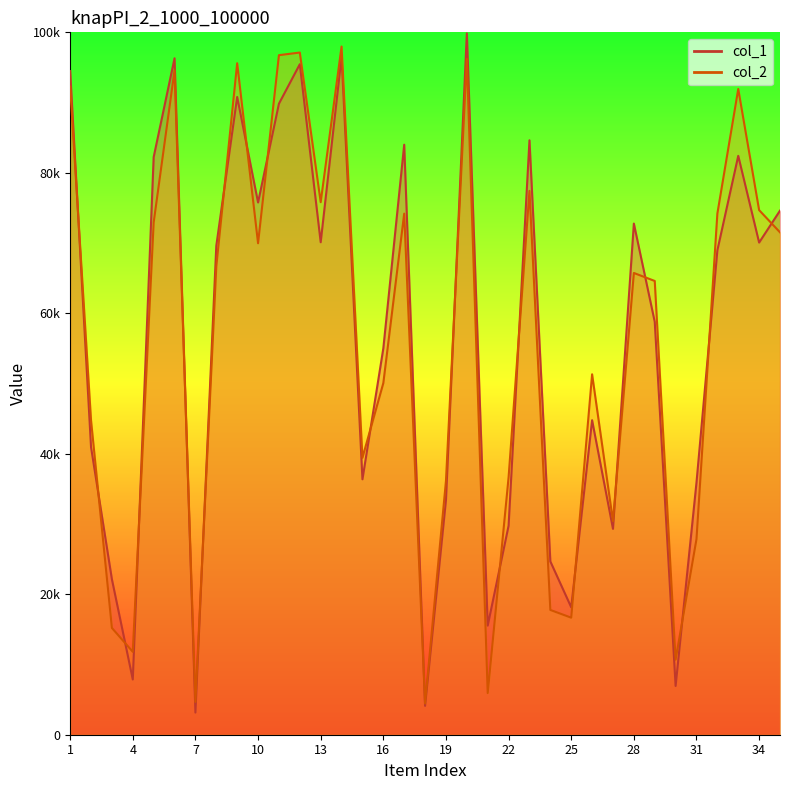

Reading left to right, list all the values displayed in this chart.

col_1: 94481	40949	22124	7864	82241	96306	3152	69610	90797	75778	89843	95460	70115	96525	36366	55009	84003	4106	33395	99854	15538	29753	84632	24671	18140	44778	29310	72771	58793	6940	35910	68968	82415	70071	74616
col_2: 92283	44759	15200	11804	72937	94591	4671	66681	95601	69971	96748	97124	75820	97980	39427	50063	74188	4452	36115	96227	5932	36653	77432	17764	16662	51315	30400	65741	64602	10678	27855	74203	91934	74690	71526